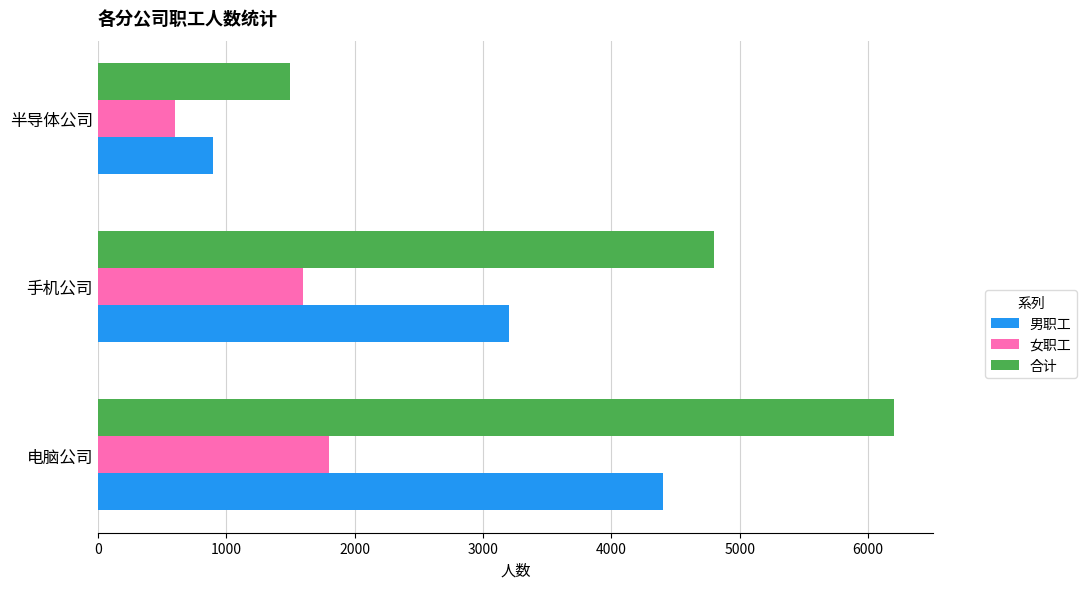

List the labels in order of 男职工 value, largest first.

电脑公司, 手机公司, 半导体公司